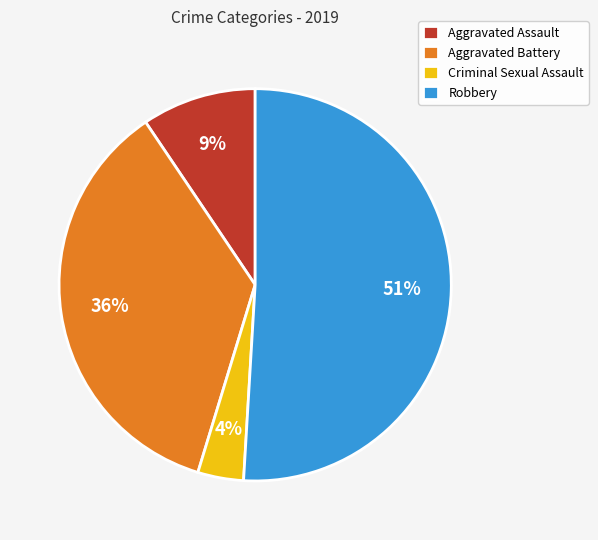

How many slices are in this pie chart?

4